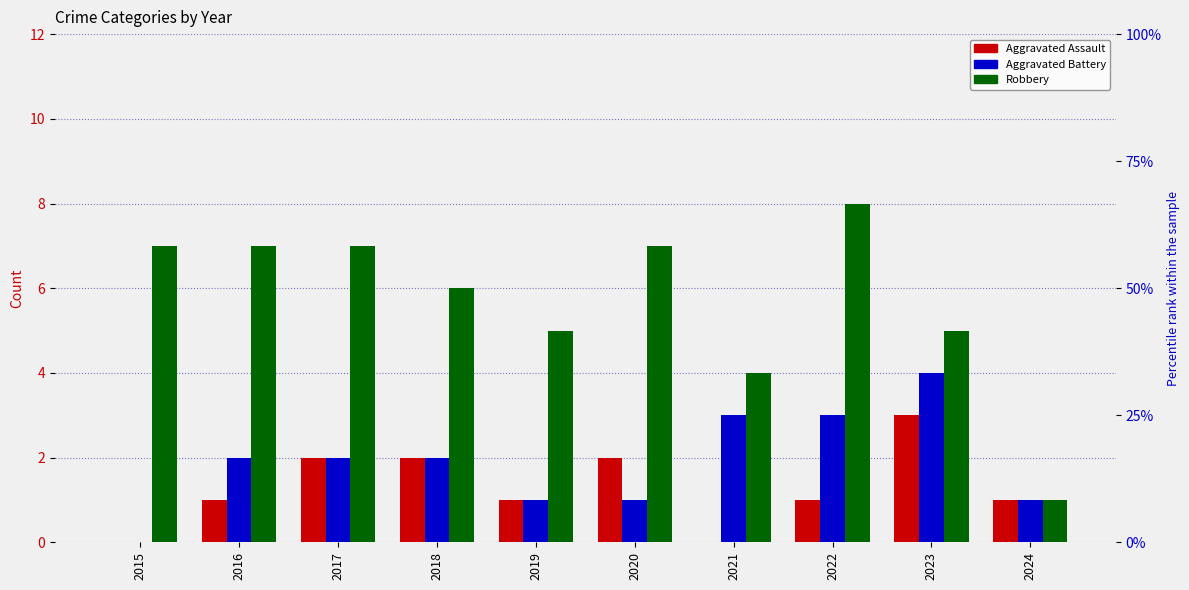

How many values in Aggravated Battery are above zero?

9